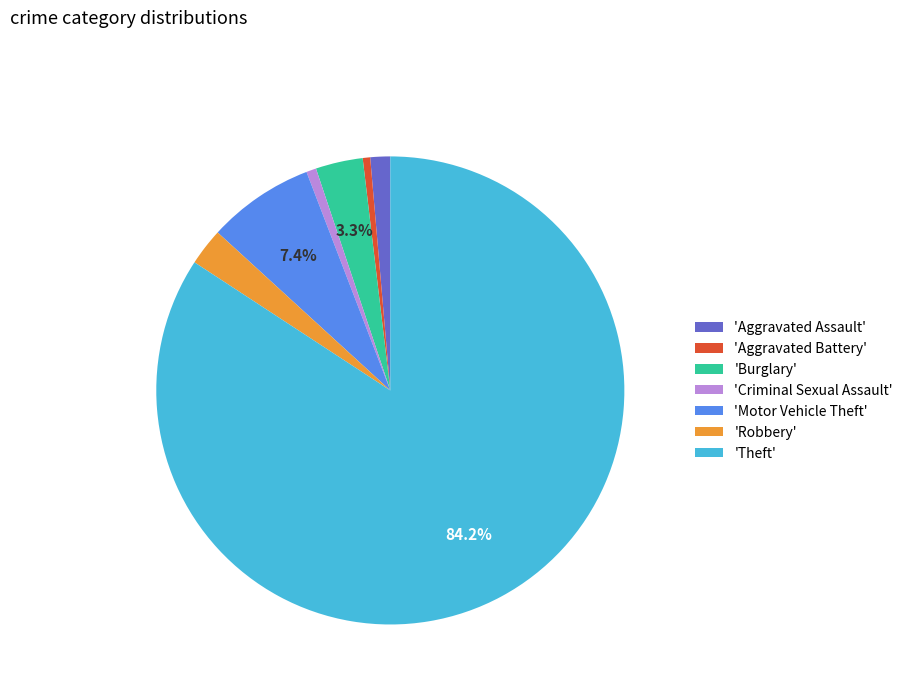

Is the sum of 'Burglary' and 'Robbery' greater than half?

No